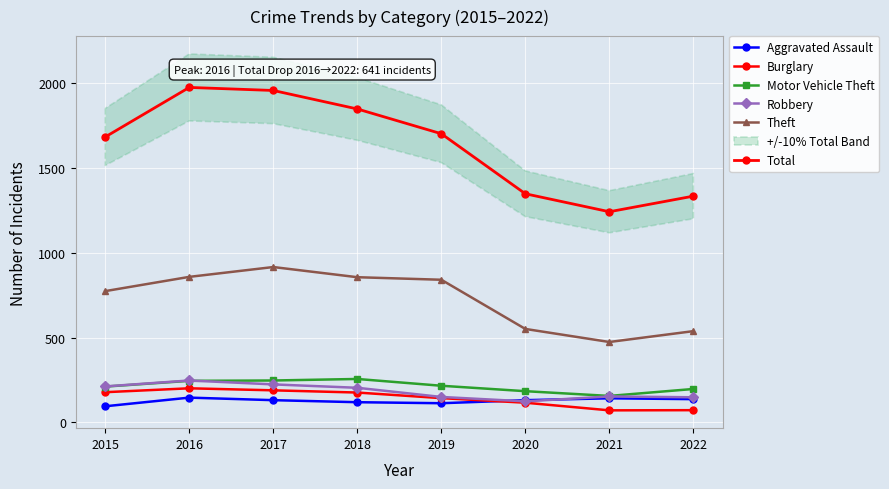

What is the smallest value displayed?

71